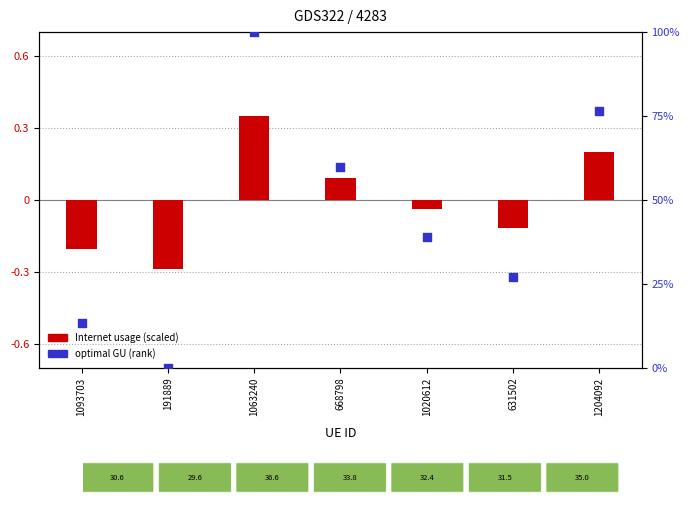

Which series reaches the maximum Y coordinate?

optimal GU (rank)